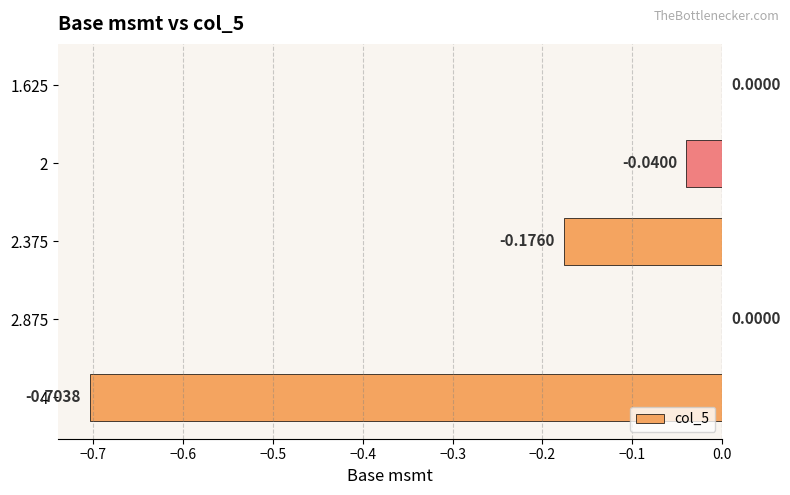

What is the change in value from 2.375 to 2?

+0.1